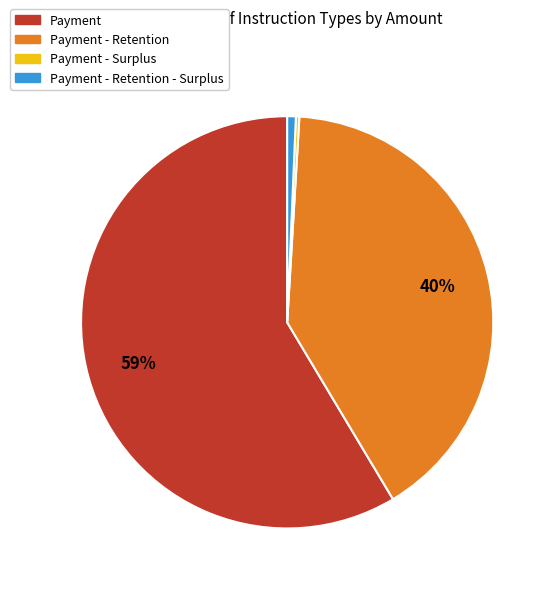

To the nearest percent, what is the average slice percentage?

25%